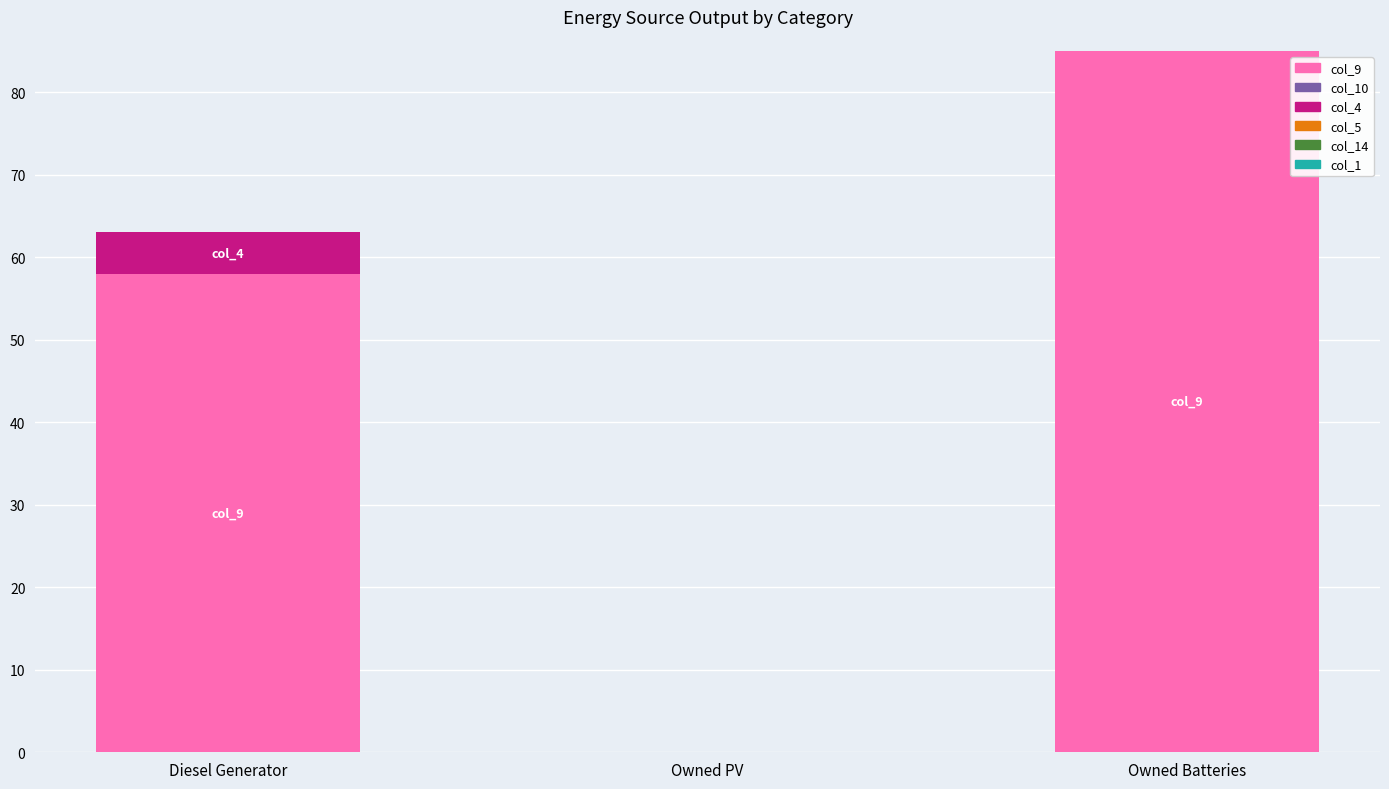

At which category is the sum across all series the highest?

Owned Batteries